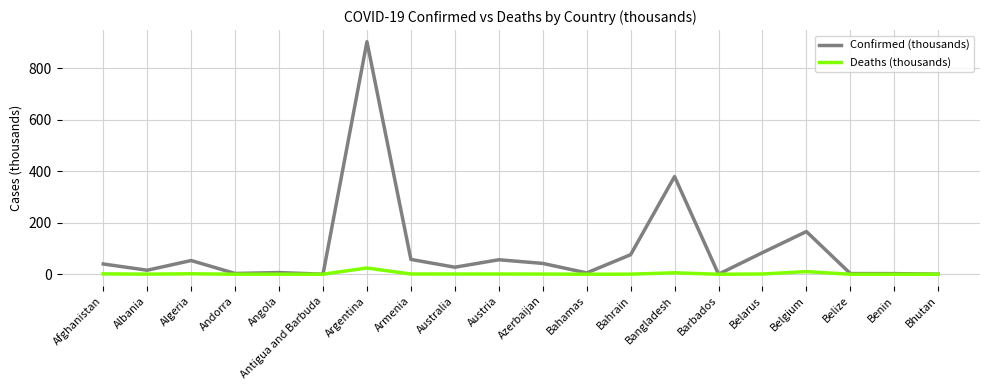

List the series in order of their peak value, lowest first.

Deaths (thousands), Confirmed (thousands)